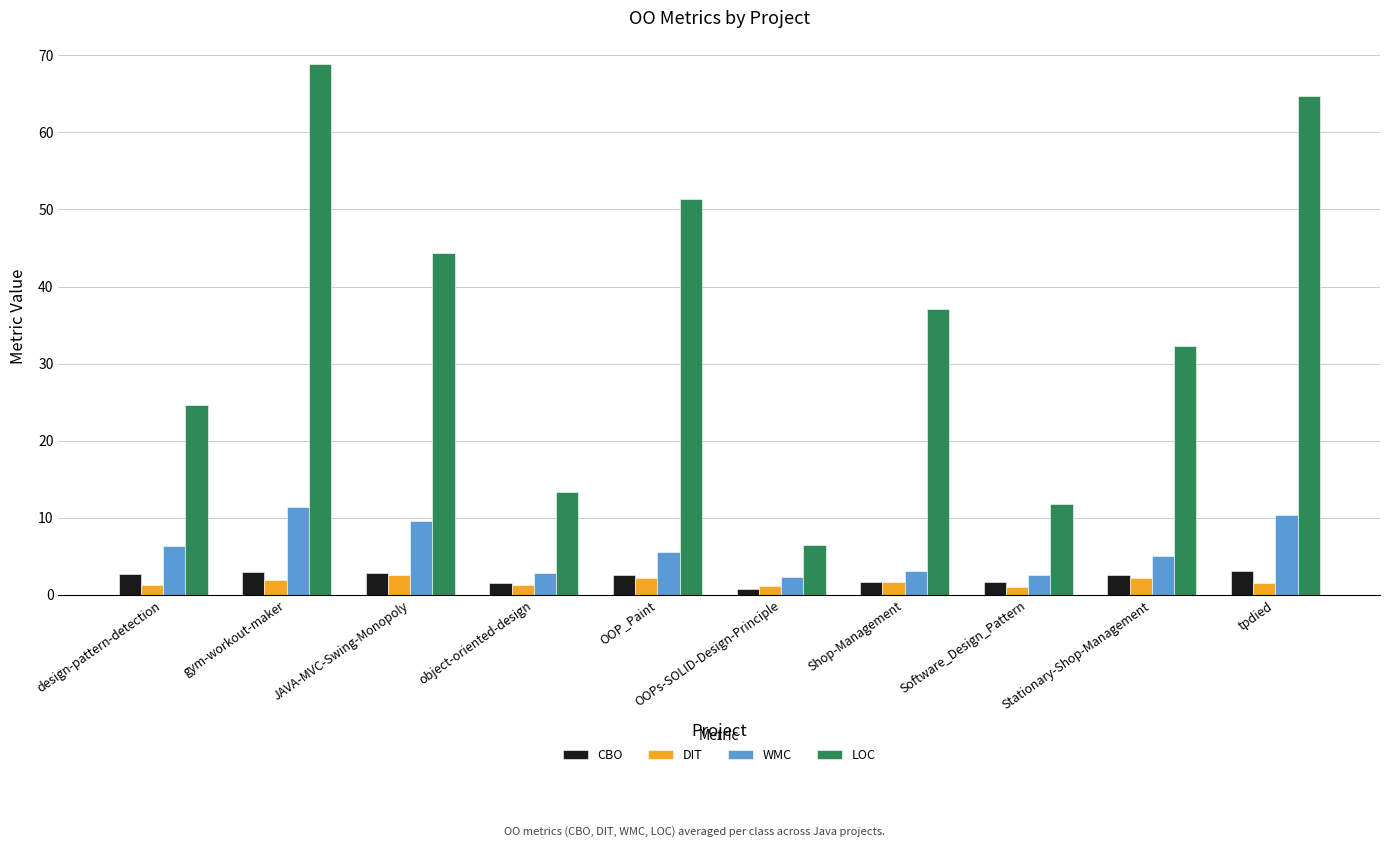

What is the difference between the maximum and second lowest values in the DIT series?

1.5